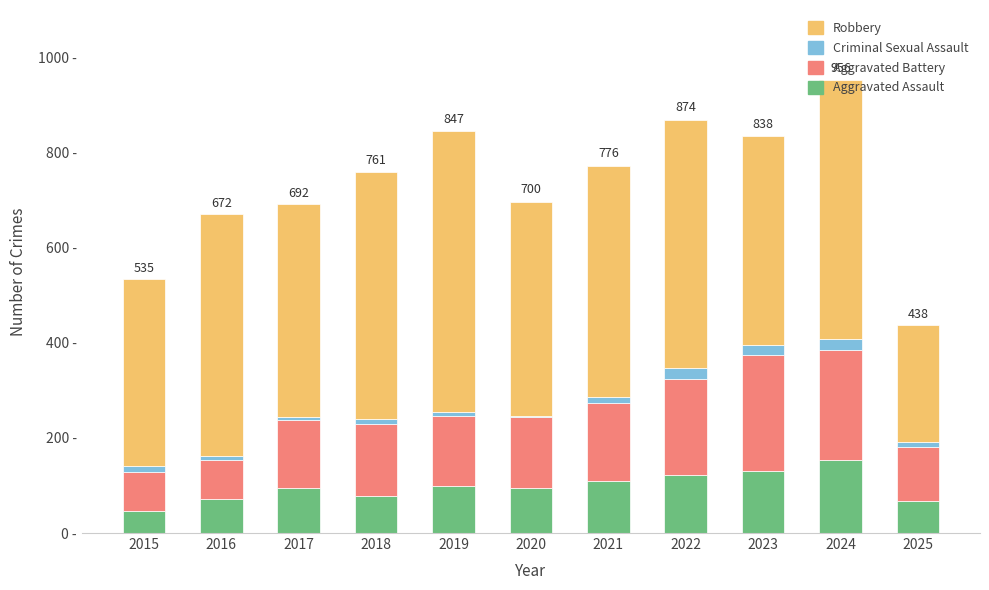

What are all the series names shown in the legend?

Robbery, Criminal Sexual Assault, Aggravated Battery, Aggravated Assault